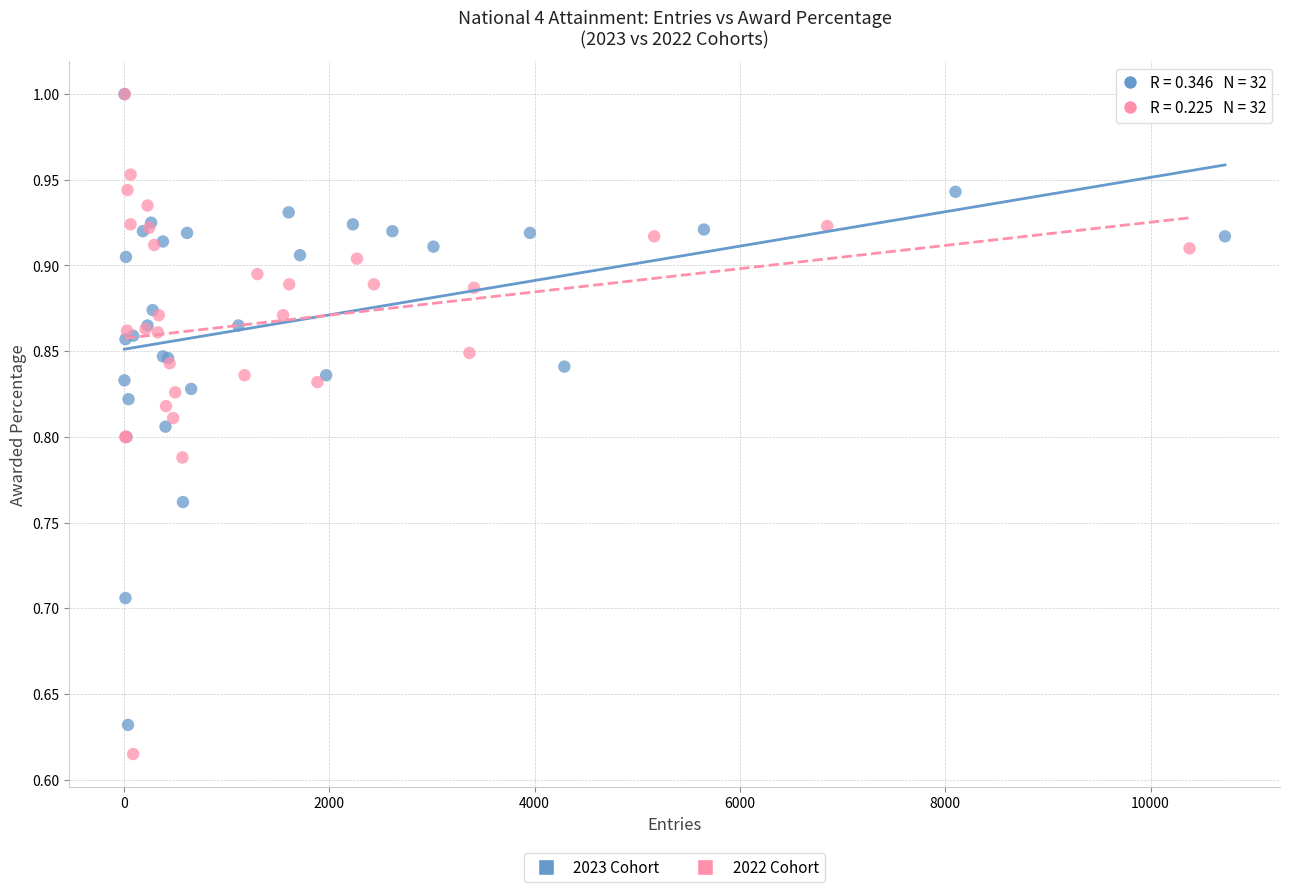

Which series reaches the minimum Y coordinate?

2022 Cohort